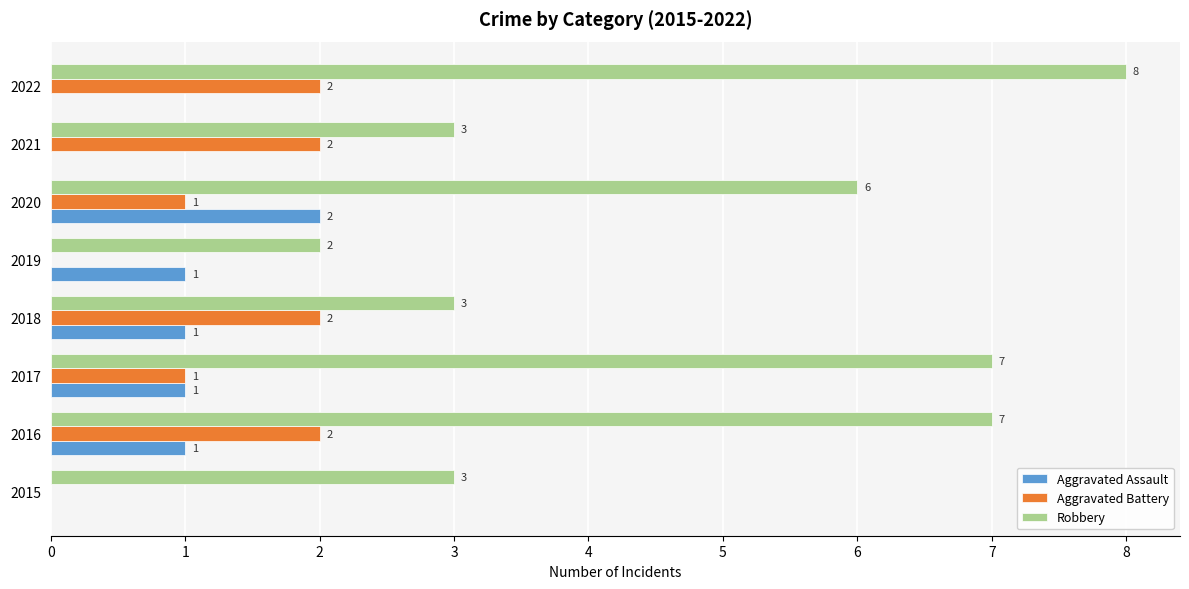

What is the sum of all Robbery values?

39